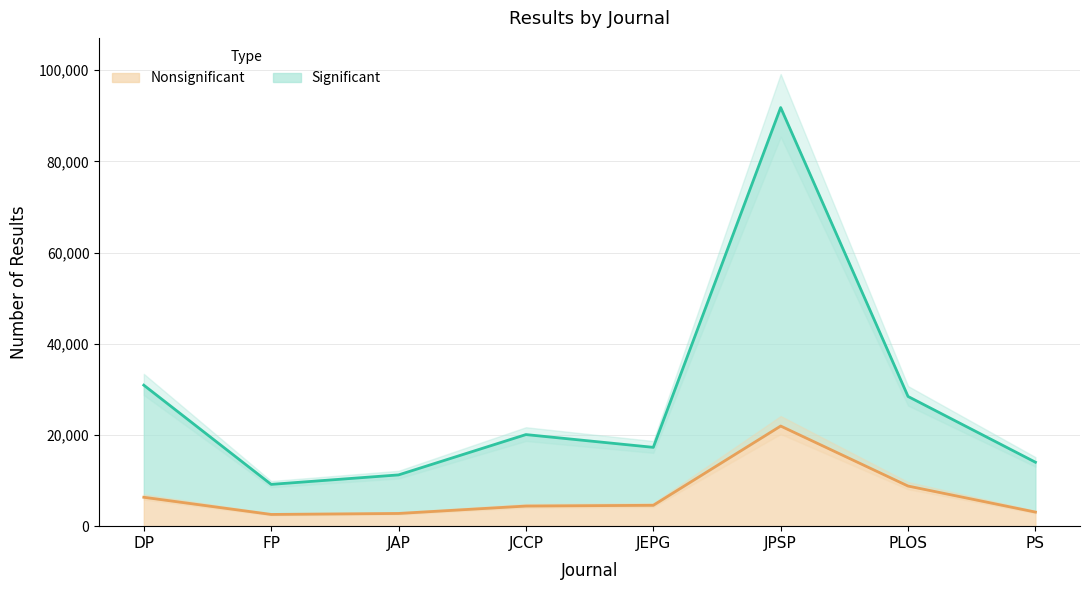

What is the minimum value for Nonsignificant?

2571